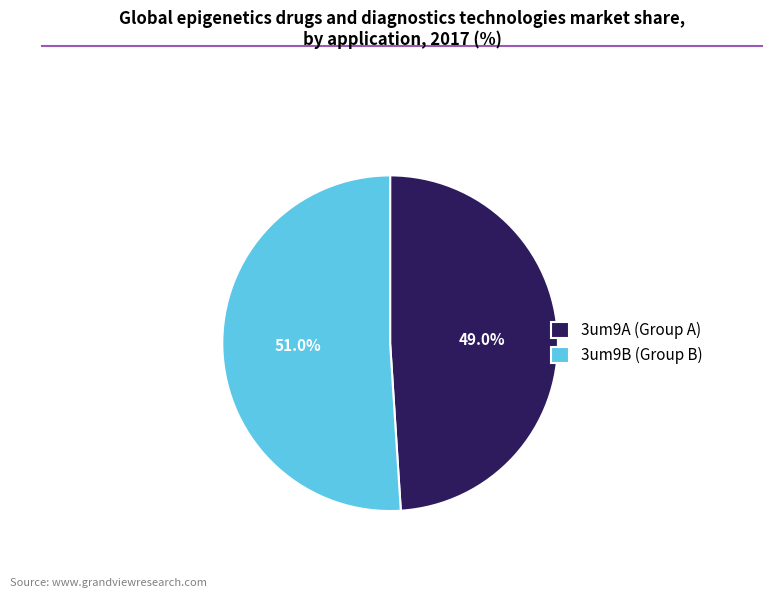

Combined, what portion of the pie is 3um9A (Group A) and 3um9B (Group B)?

100.0%